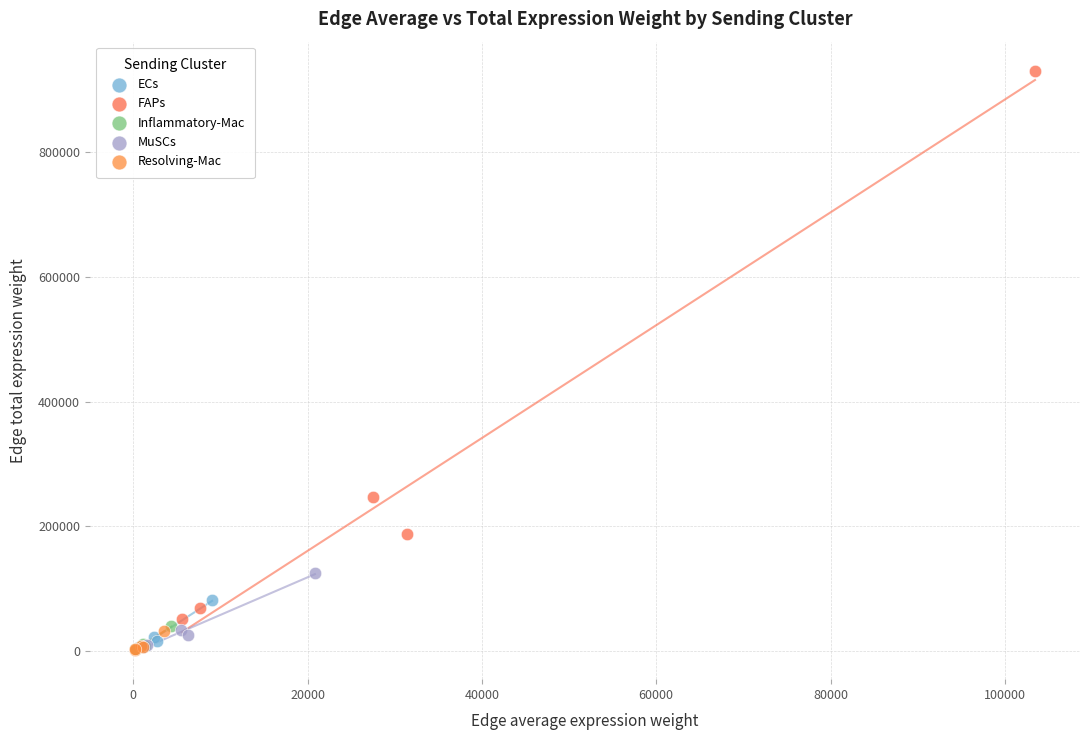

Which series has the widest spread of Y values?

FAPs